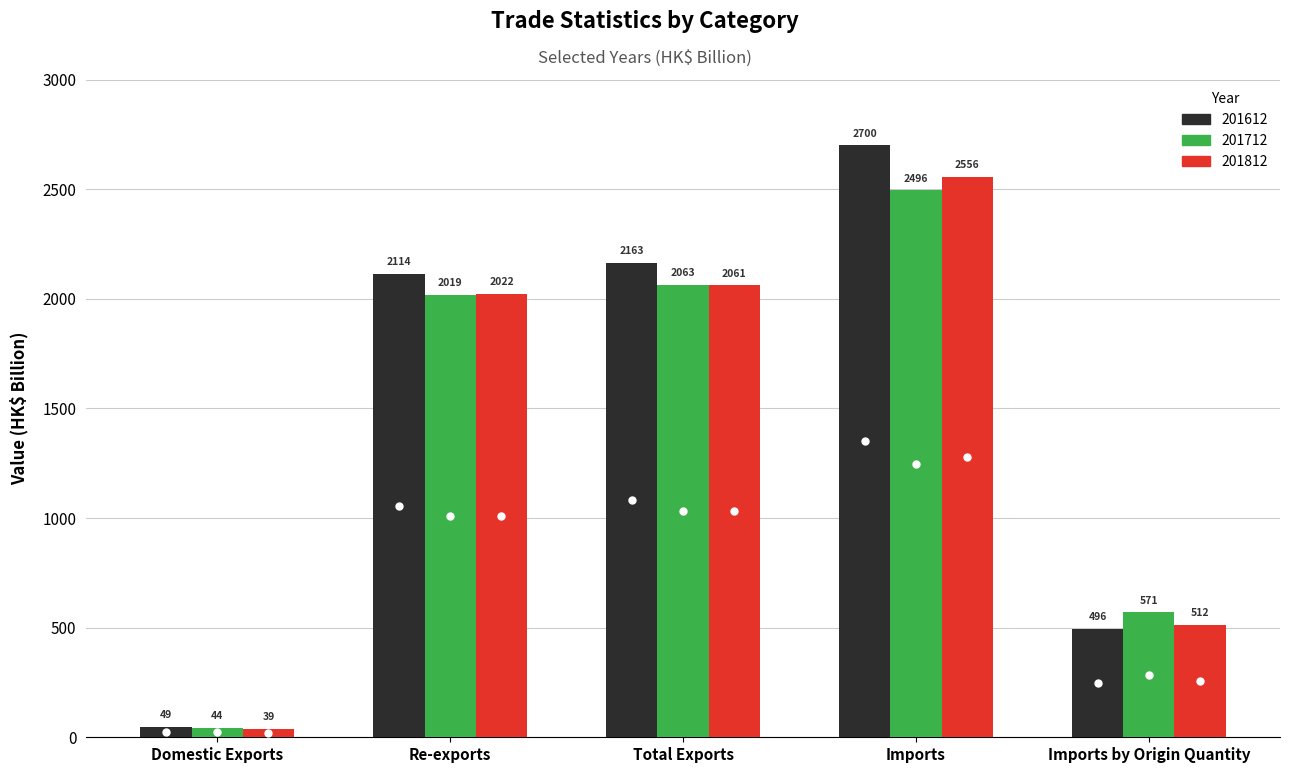

What is the label of the 3rd bar from the right?

Total Exports